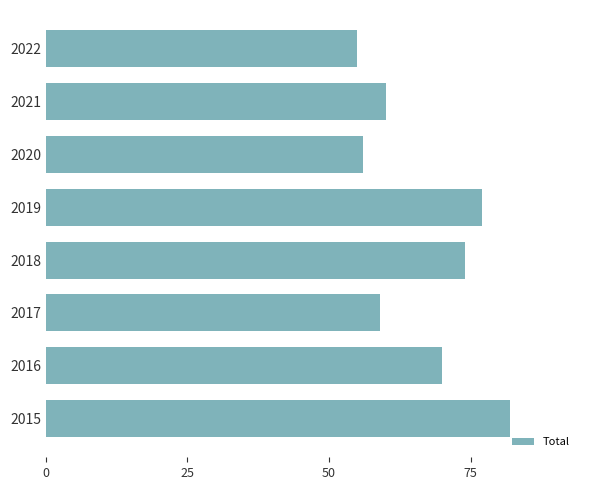

What is the difference between the maximum and minimum values?

27